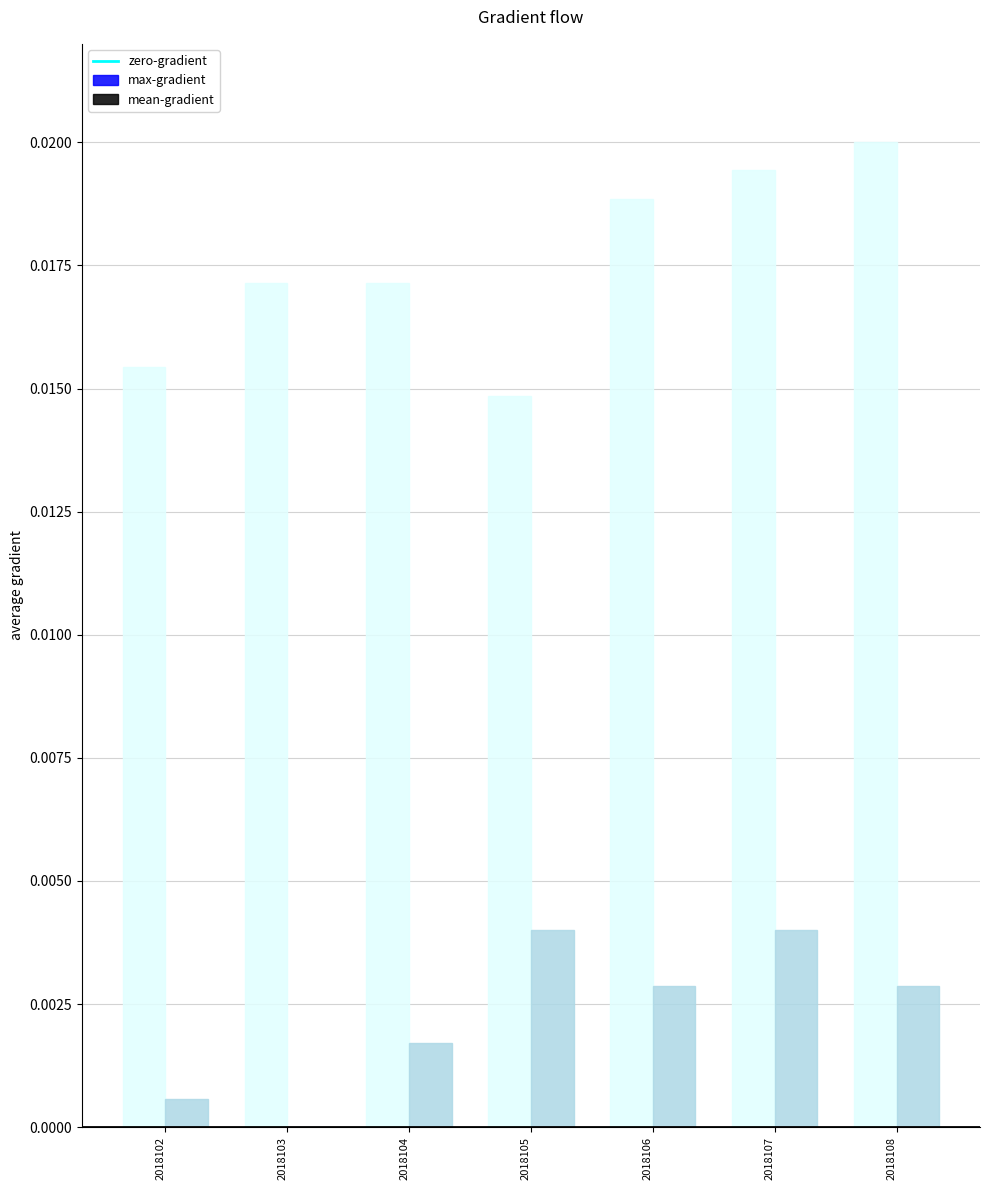

Which series has the largest total across all categories?

max-gradient